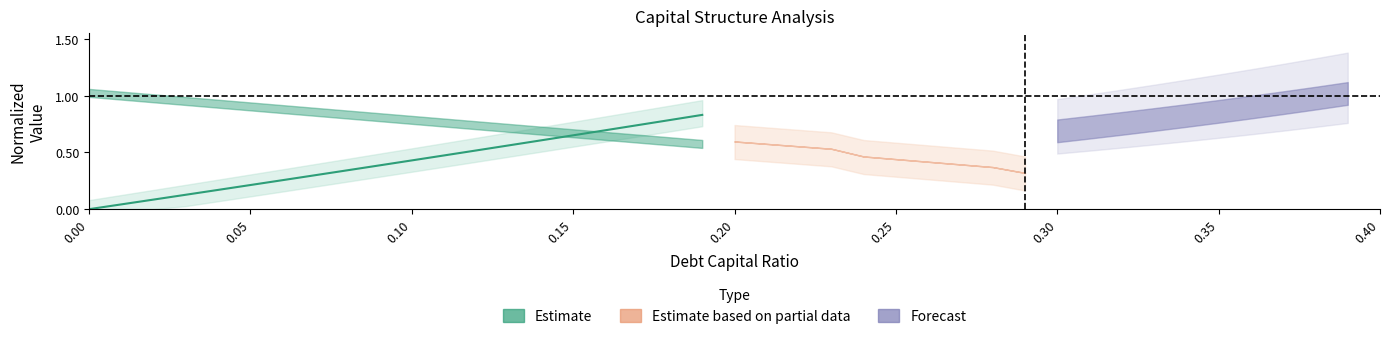

The value at 12 is 0.7. True or false?

False